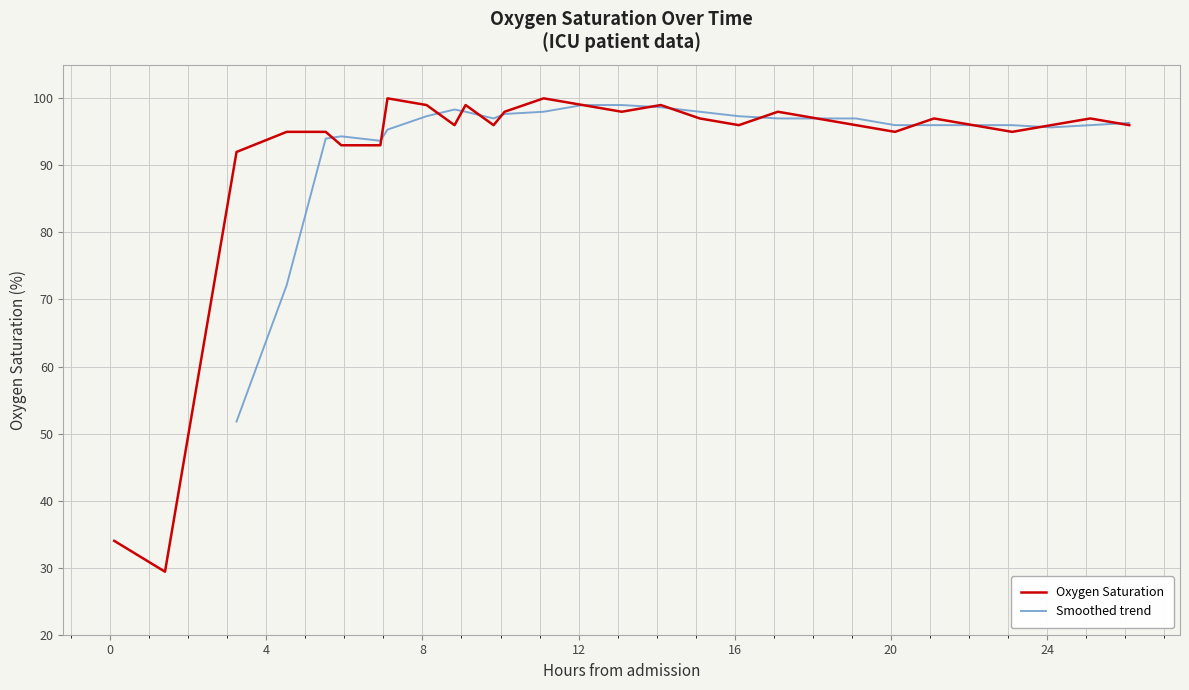

What is the maximum value for Oxygen Saturation?

100.0